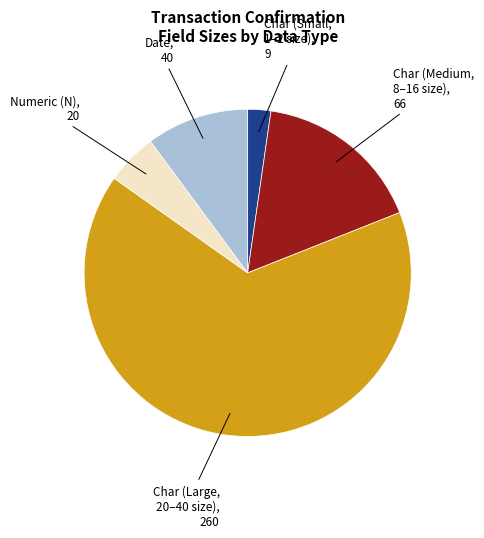

Is there any slice that represents more than half of the pie?

Yes